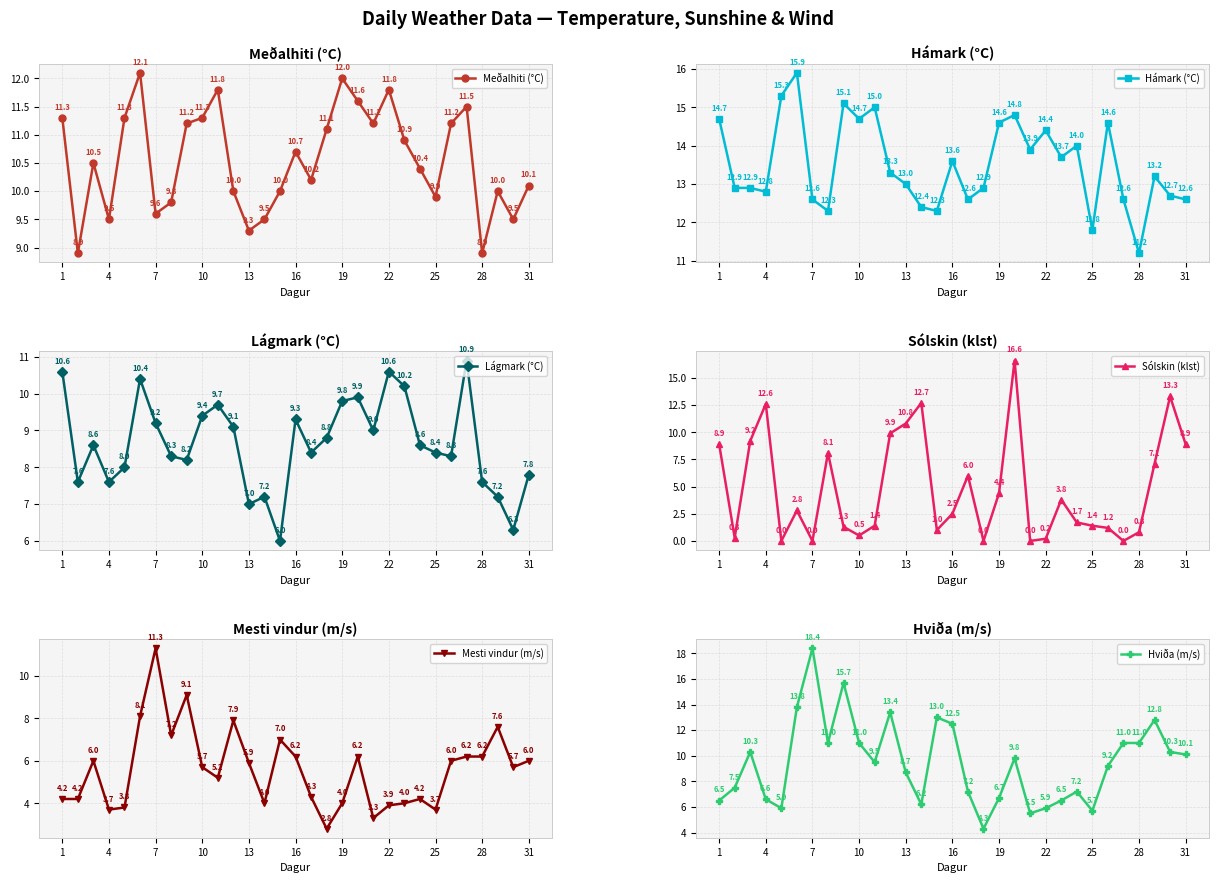

What is the value of the Hviða (m/s) point at the 1st from the left?

6.5